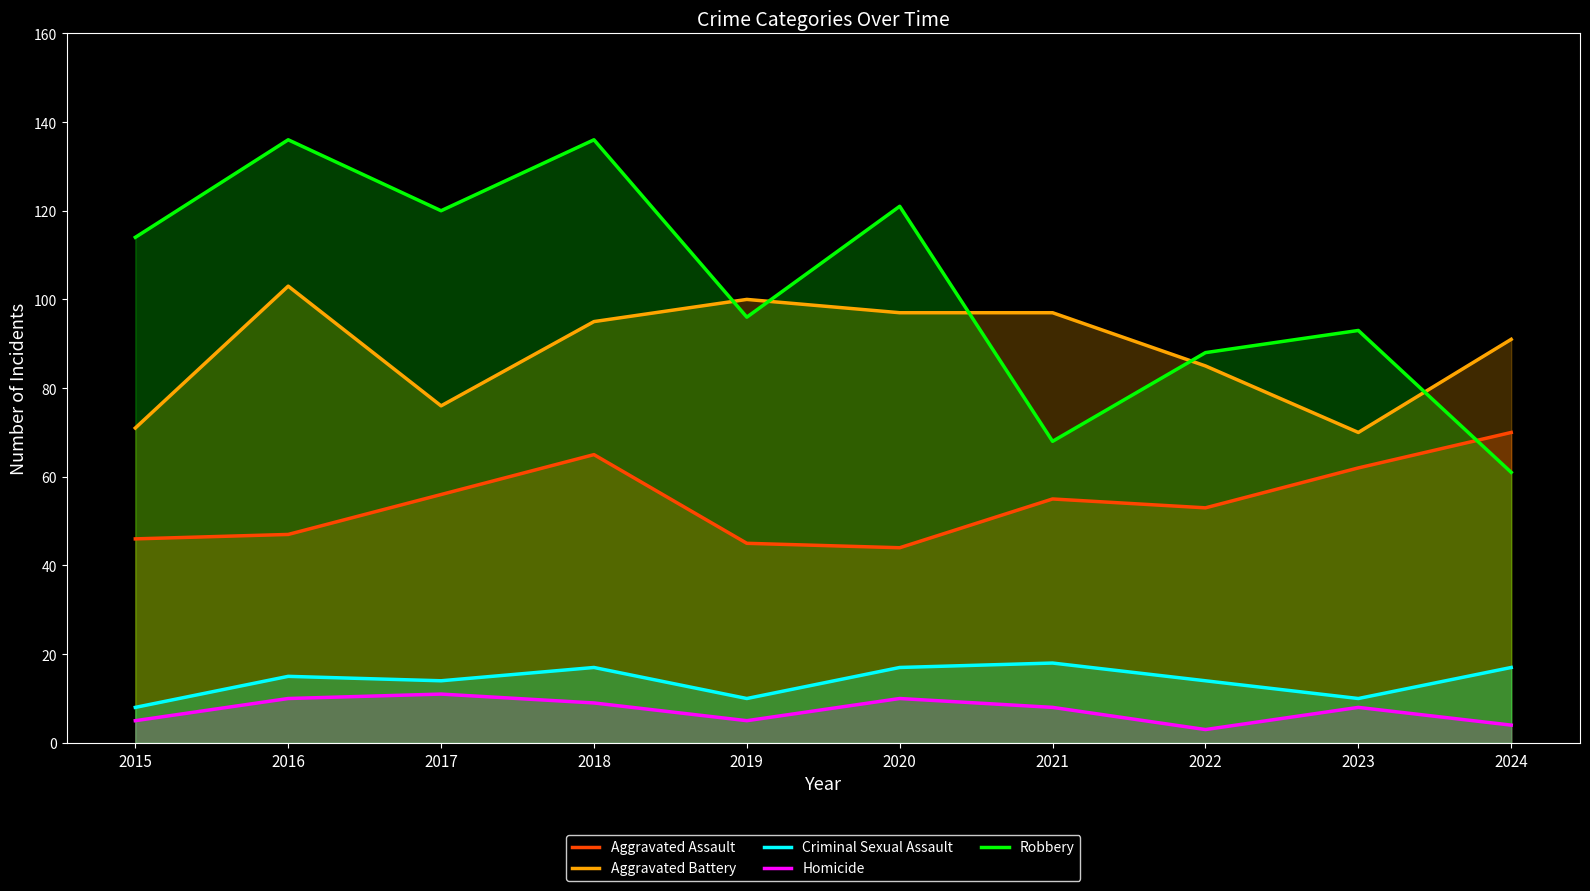

List the series in order of their peak value, lowest first.

Homicide, Criminal Sexual Assault, Aggravated Assault, Aggravated Battery, Robbery